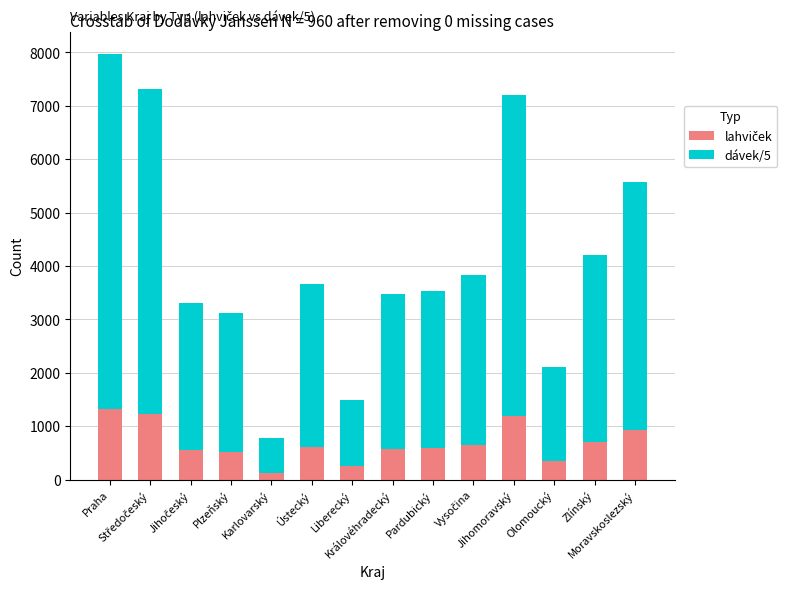

What is the difference between the maximum and minimum values in the lahviček series?

1200